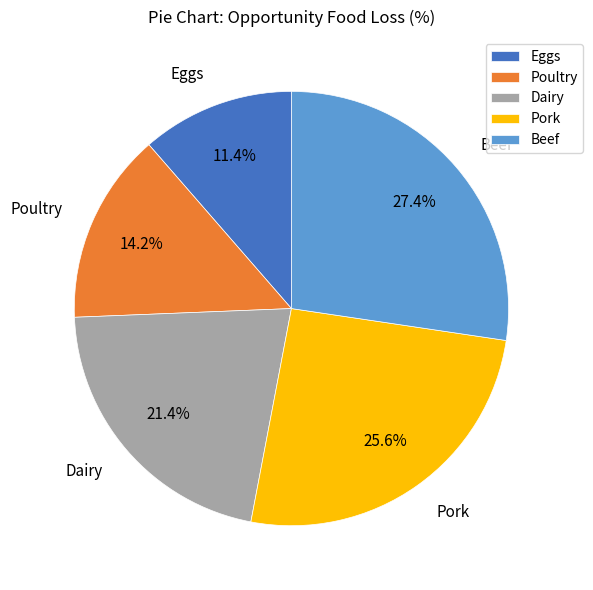

How much of the chart is everything except Pork?

74.4%